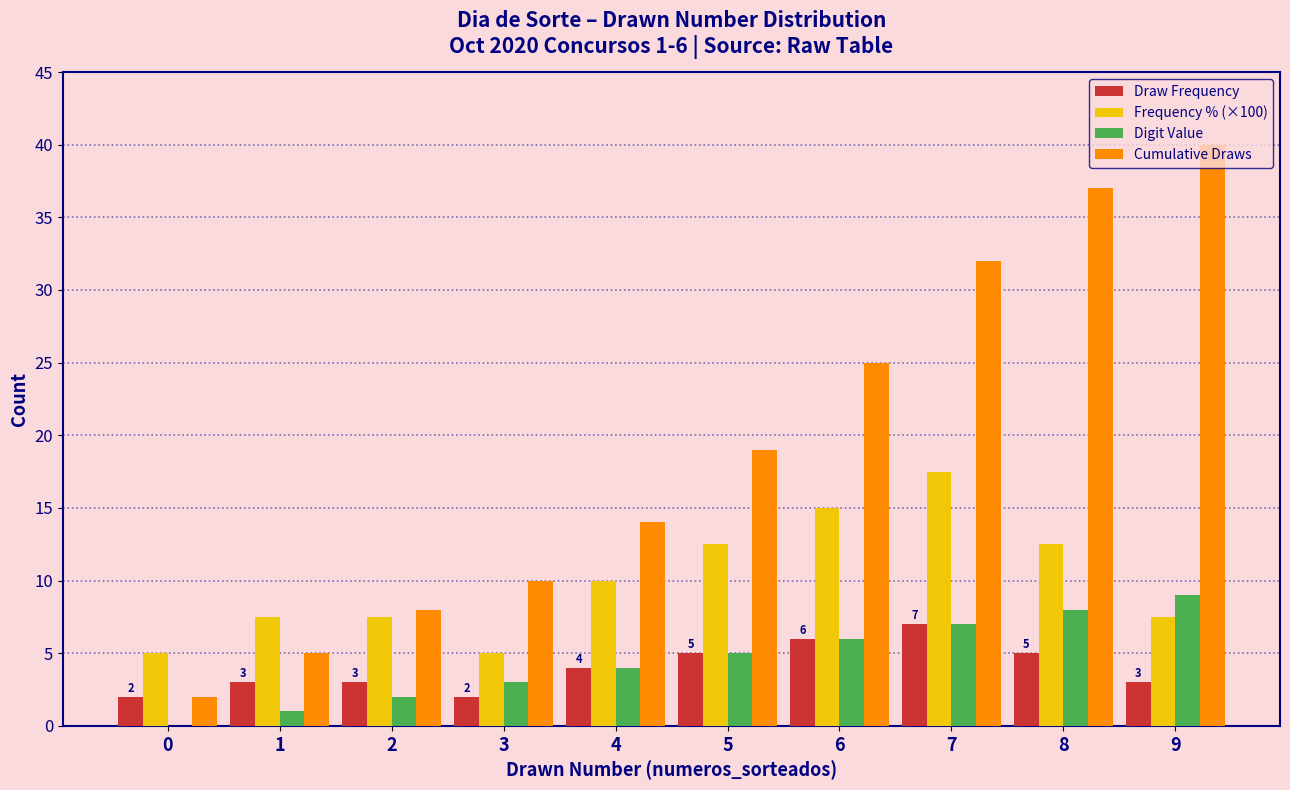

Is the value of Frequency % (×100) at 4 greater than the value of Draw Frequency at 3?

Yes